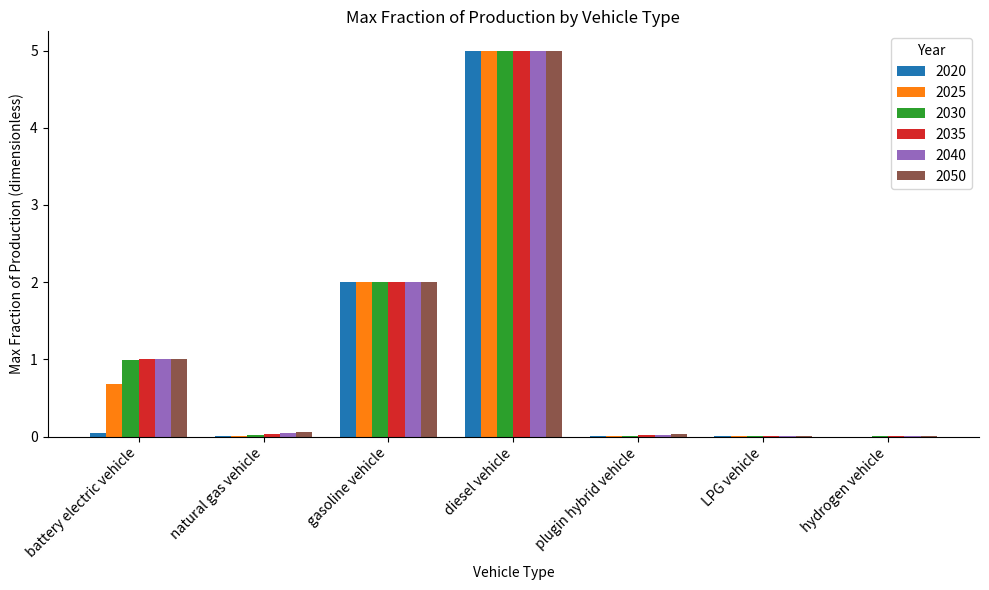

Are the bars grouped side by side (vs. stacked)?

Yes